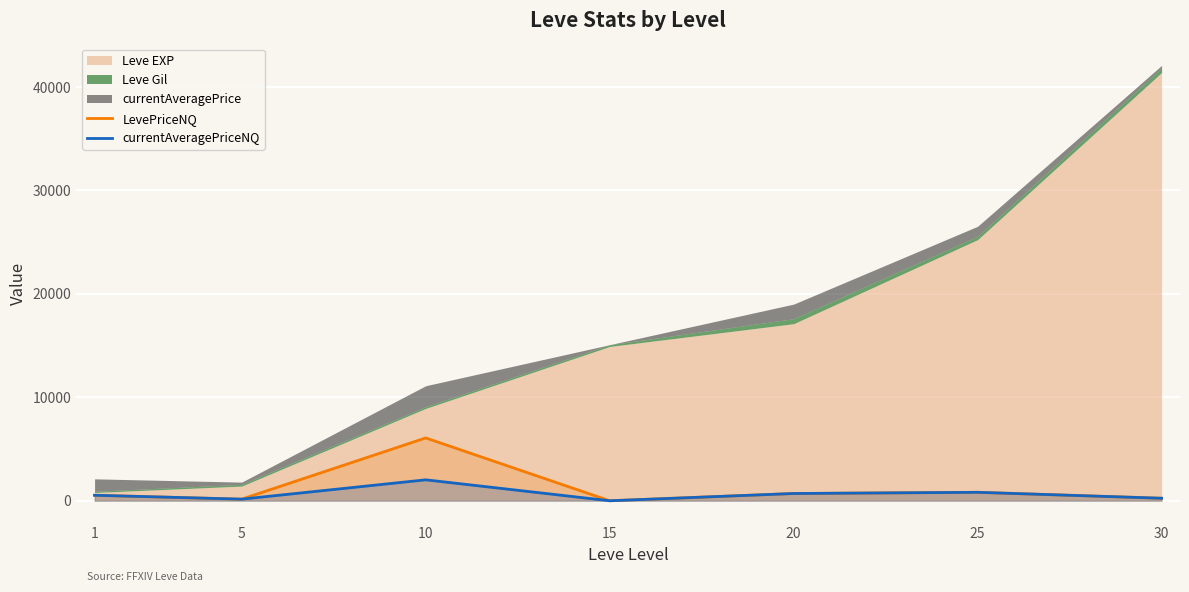

What is the highest value of the LevePriceNQ series?

6074.4